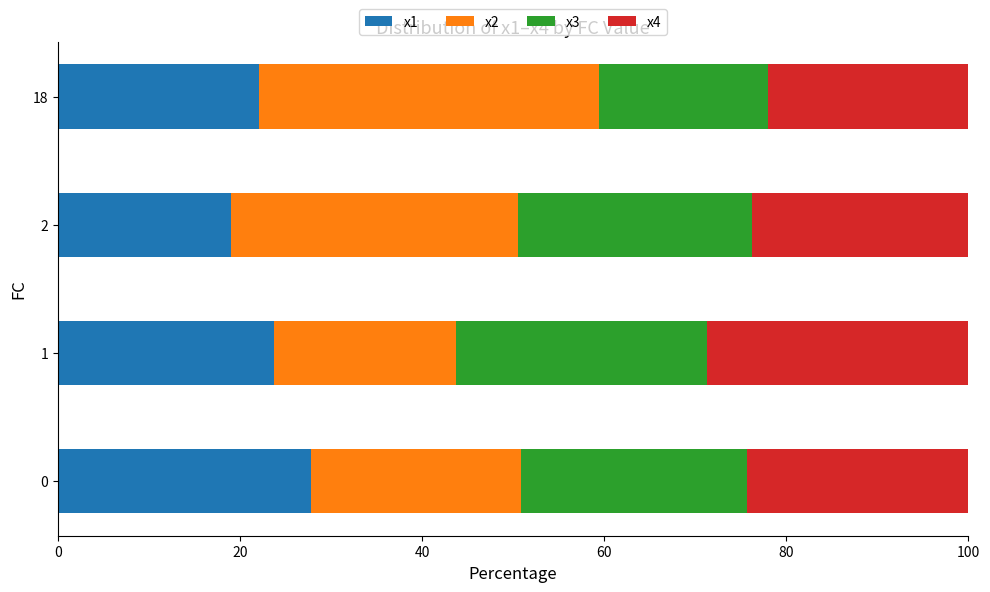

What is the difference between the x1 values at 18 and 2?

3.0